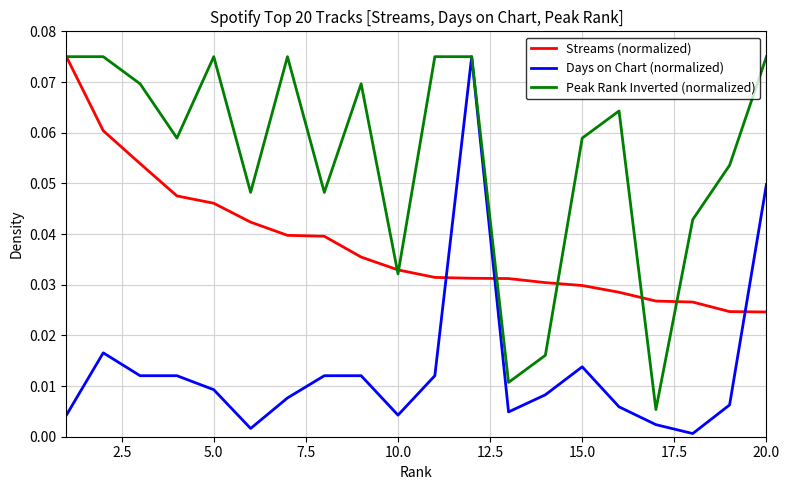

Which series has the largest total across all categories?

Peak Rank Inverted (normalized)